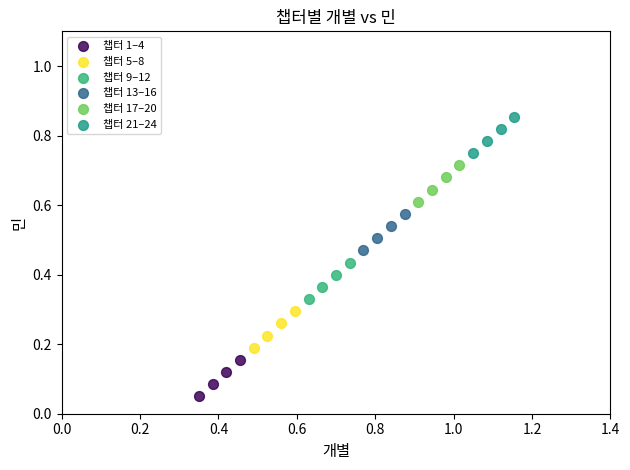

What are all the series names shown in the legend?

챕터 1–4, 챕터 5–8, 챕터 9–12, 챕터 13–16, 챕터 17–20, 챕터 21–24